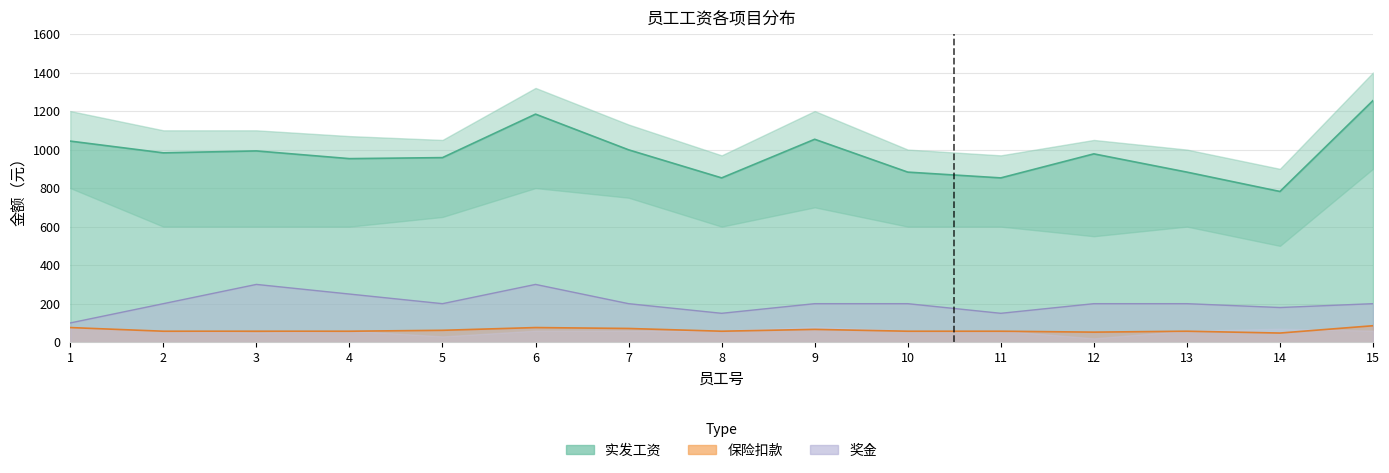

True or false: 基本工资 and 实发工资 intersect in this chart.

False